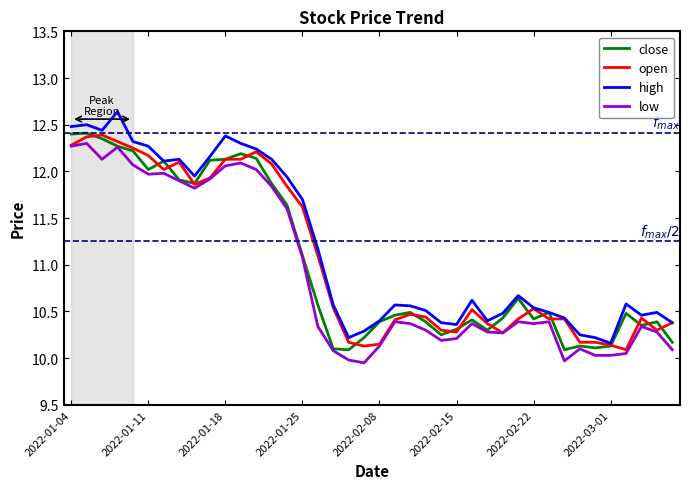

True or false: high and low intersect in this chart.

False